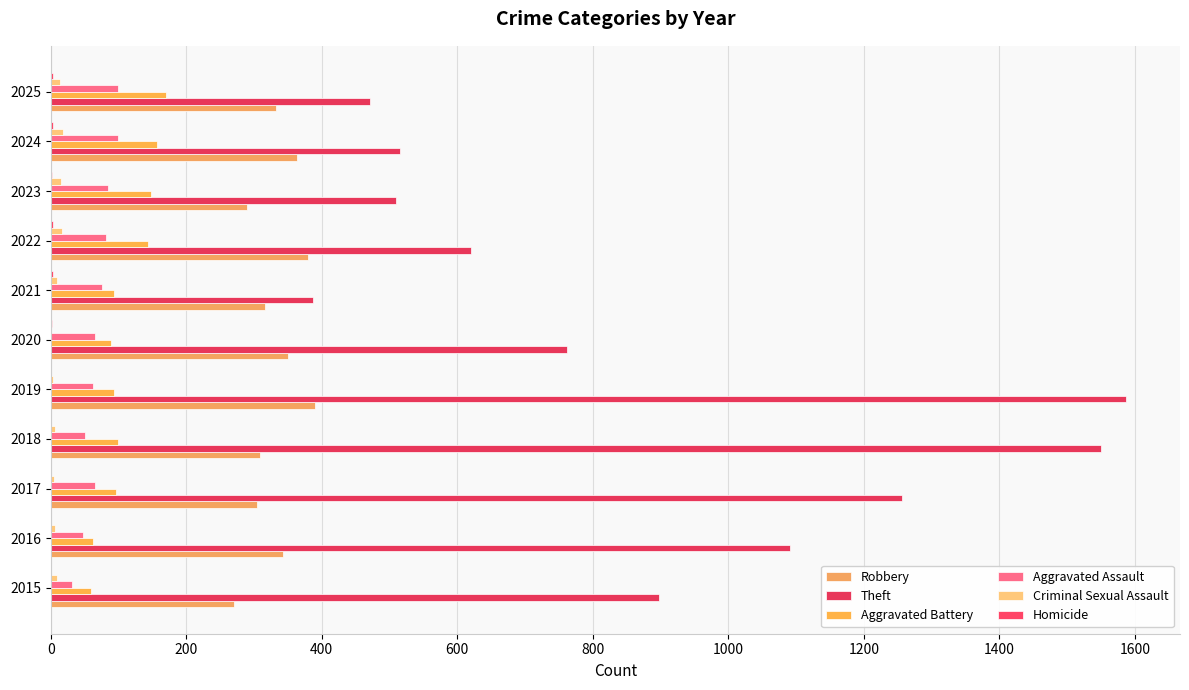

At how many categories does at least one series exceed 210?

11